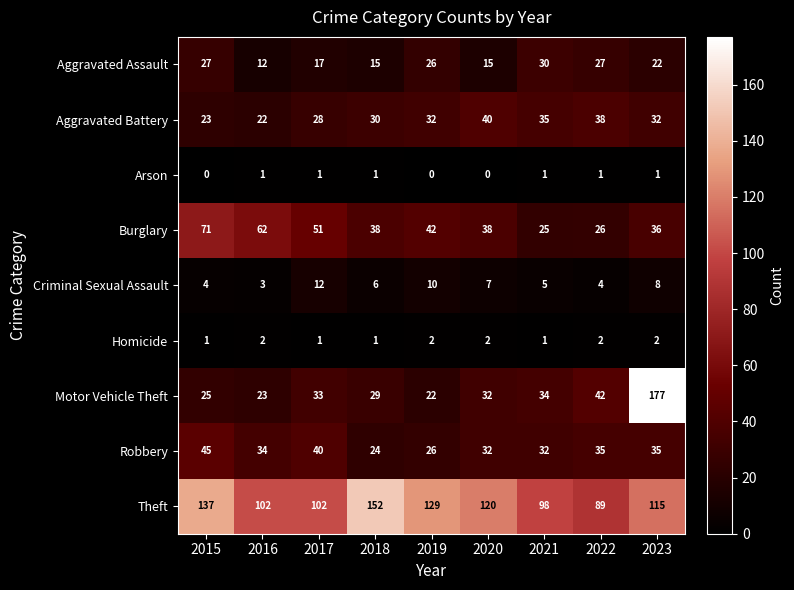

Which series has the largest total across all categories?

Theft